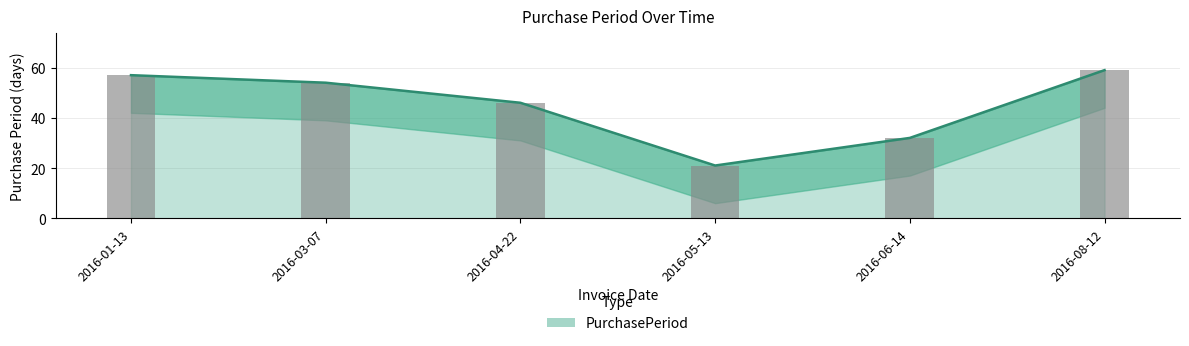

What is the change in value from 2016-03-07 to 2016-08-12?

+5